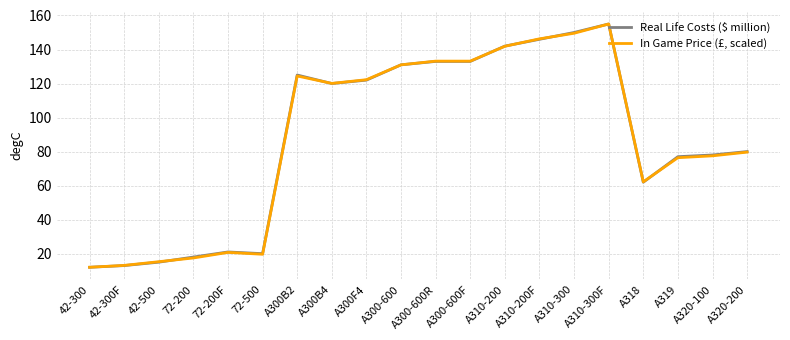

Read the Real Life Costs ($ million) value at 72-500.

20.0